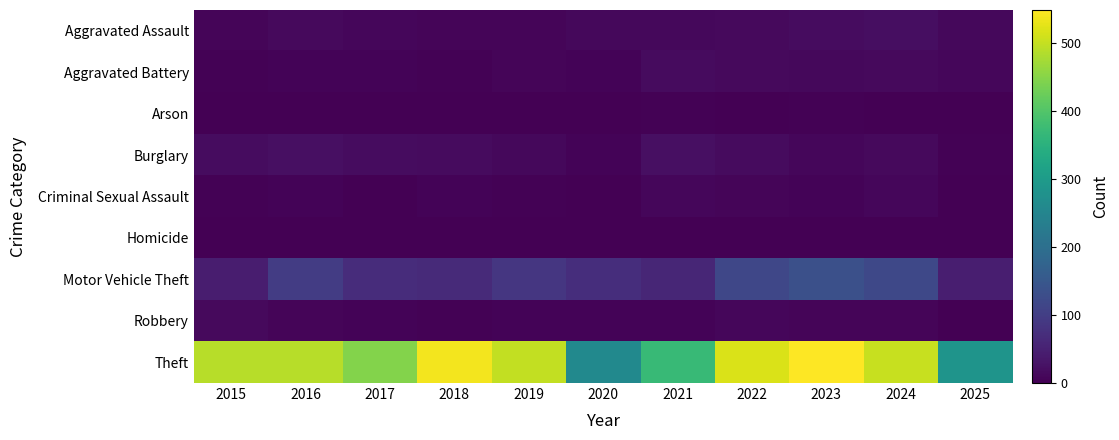

What is the total value across all series at 2018?

639